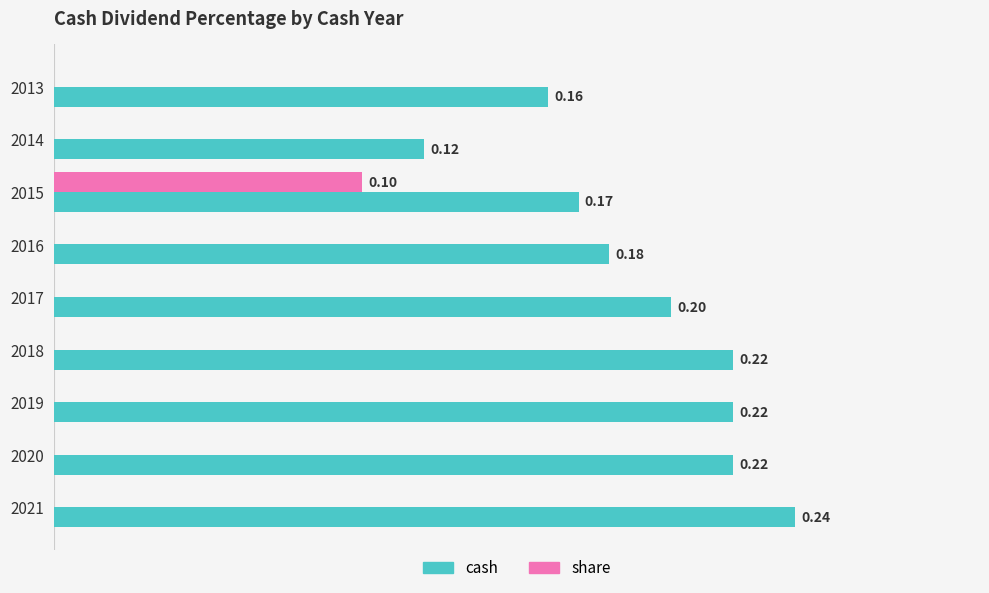

Which series has the largest total across all categories?

cash